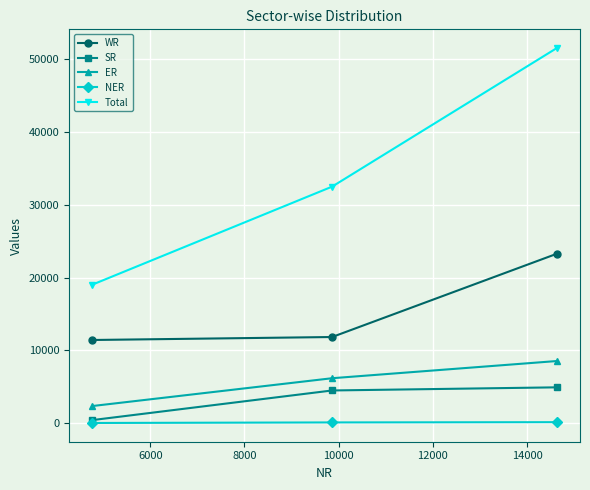

Which series has the largest total across all categories?

Total